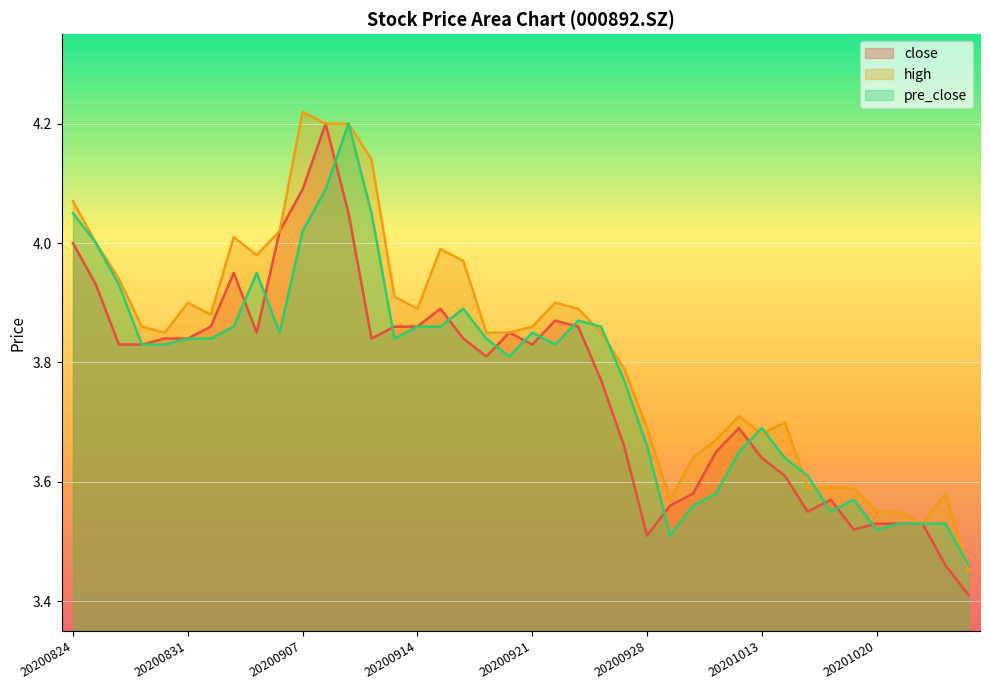

At which category does high reach its first local peak?

20200831